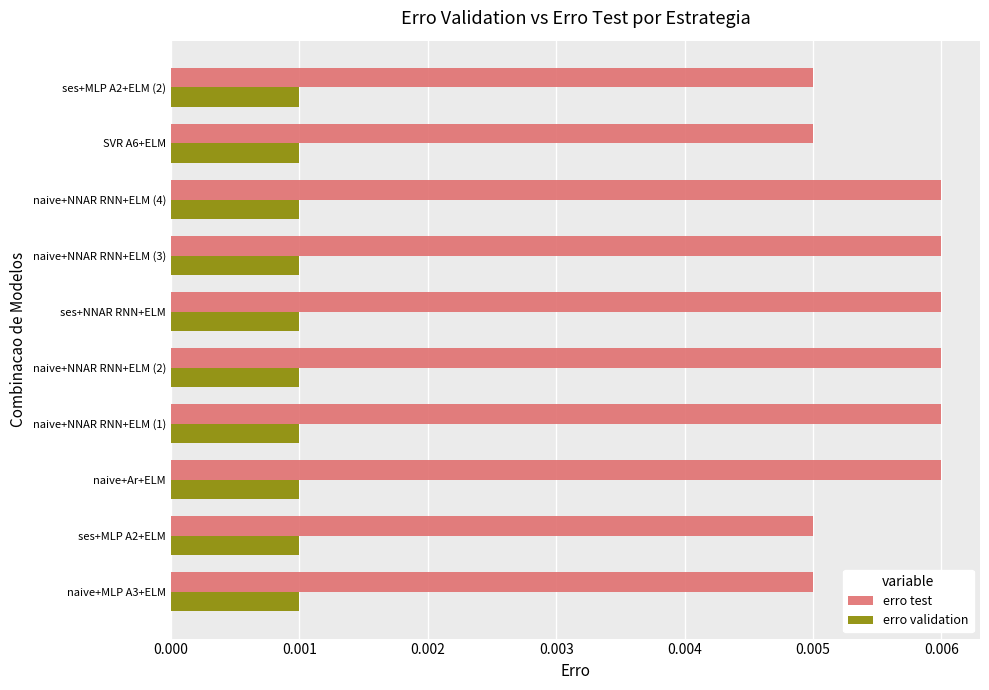

At how many categories does at least one series exceed 0?

10